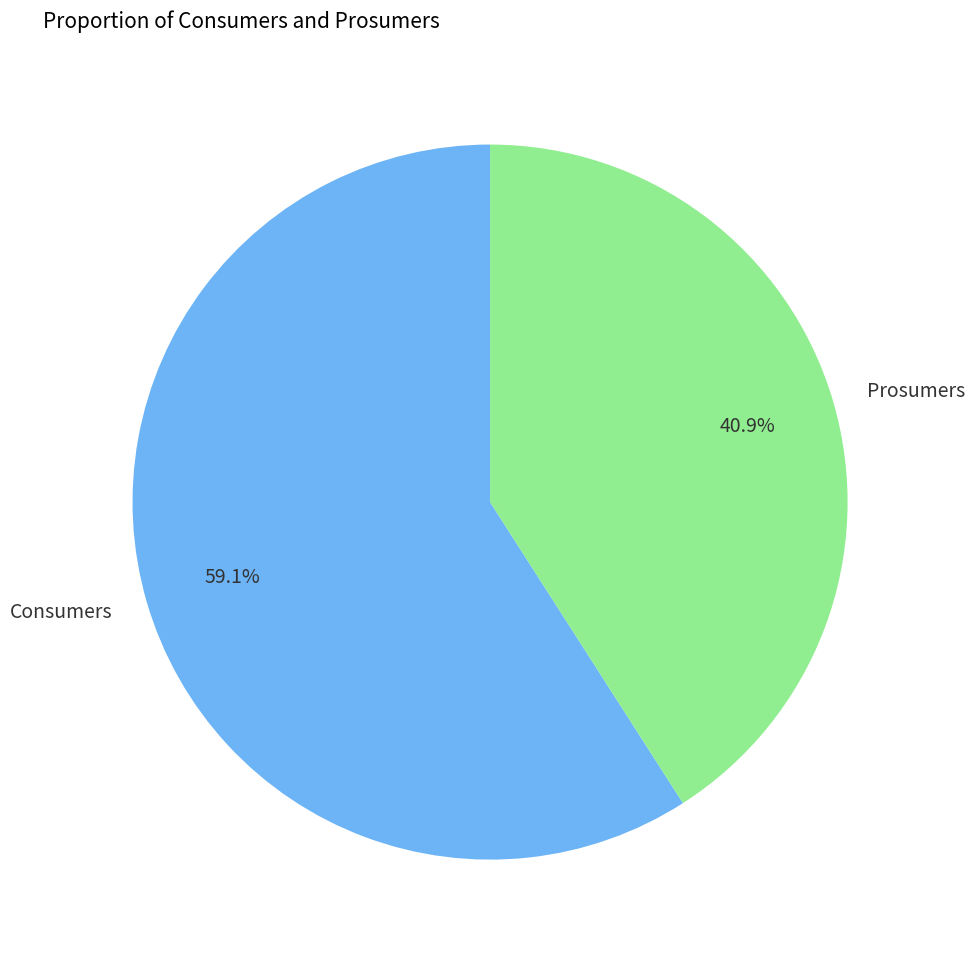

What is the ratio of the value at Prosumers to the value at Consumers?

0.7